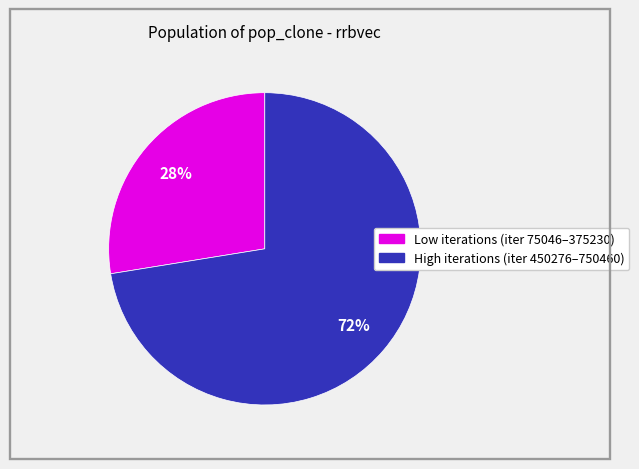

Does any single category account for the majority?

Yes